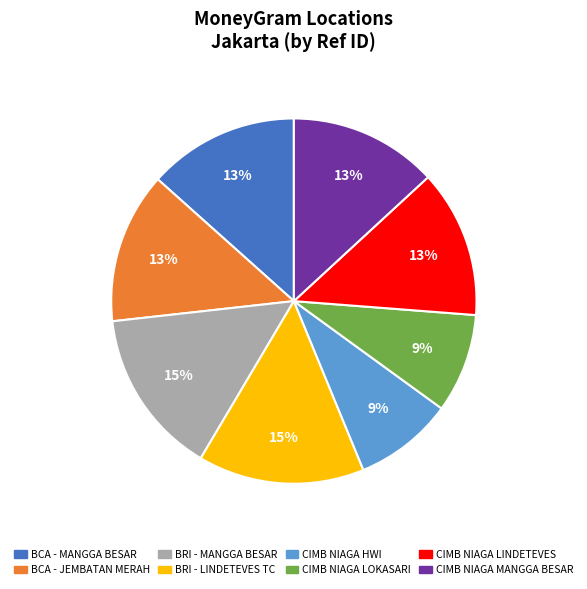

Combined, do BRI - MANGGA BESAR and CIMB NIAGA LOKASARI account for over 50%?

No